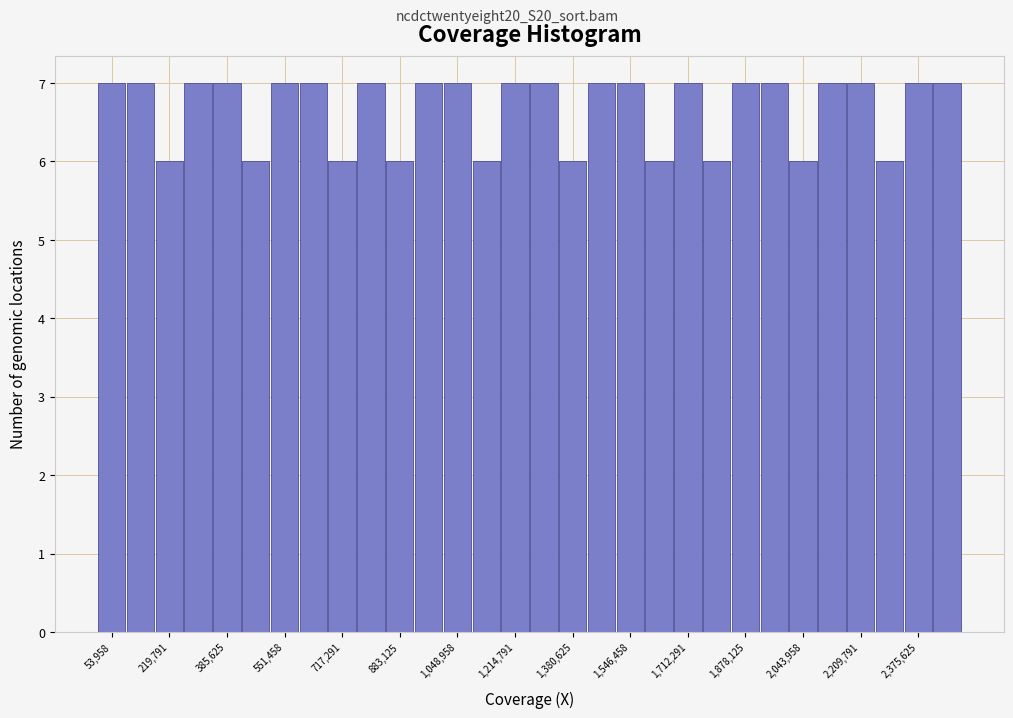

Reading left to right, list every bar in this chart as the range it spans on the x-axis followed by its height. Neither the bar edges nor the heights are printed on the chart, so give them approximately, as read against the axes.

20000 to 100000: 7
100000 to 180000: 7
180000 to 260000: 6
260000 to 340000: 7
340000 to 420000: 7
420000 to 520000: 6
520000 to 600000: 7
600000 to 680000: 7
680000 to 760000: 6
760000 to 840000: 7
840000 to 920000: 6
920000 to 1000000: 7
1000000 to 1100000: 7
1100000 to 1180000: 6
1180000 to 1260000: 7
1260000 to 1340000: 7
1340000 to 1420000: 6
1420000 to 1500000: 7
1500000 to 1580000: 7
1580000 to 1680000: 6
1680000 to 1760000: 7
1760000 to 1840000: 6
1840000 to 1920000: 7
1920000 to 2000000: 7
2000000 to 2080000: 6
2080000 to 2160000: 7
2160000 to 2260000: 7
2260000 to 2340000: 6
2340000 to 2420000: 7
2420000 to 2500000: 7